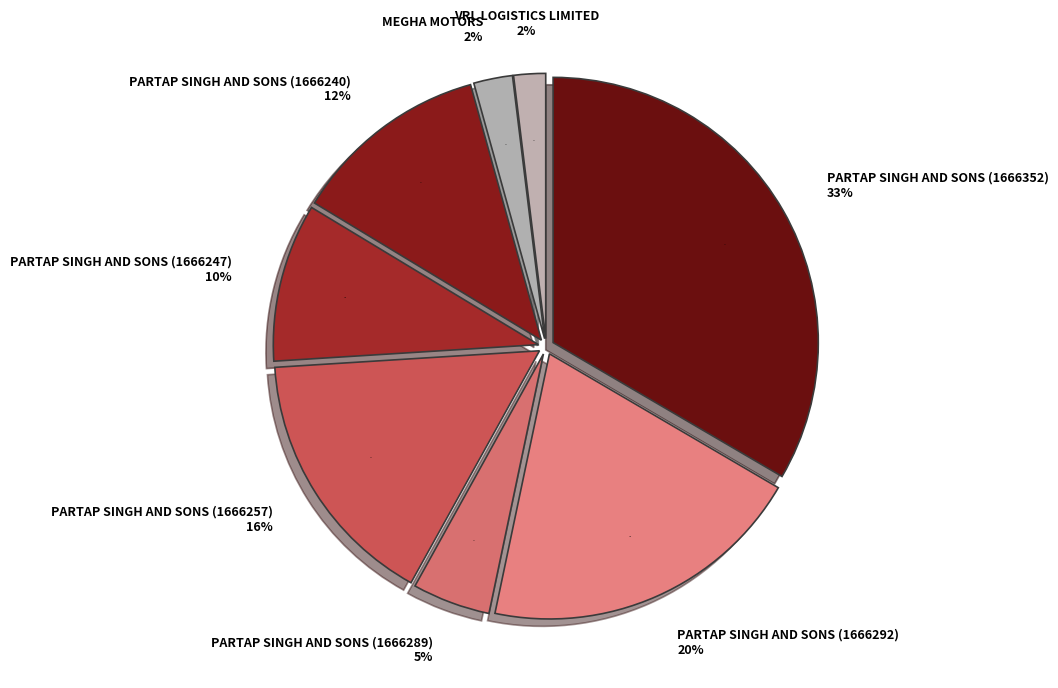

The PARTAP SINGH AND SONS (1666292) slice represents 20% of the pie. True or false?

True